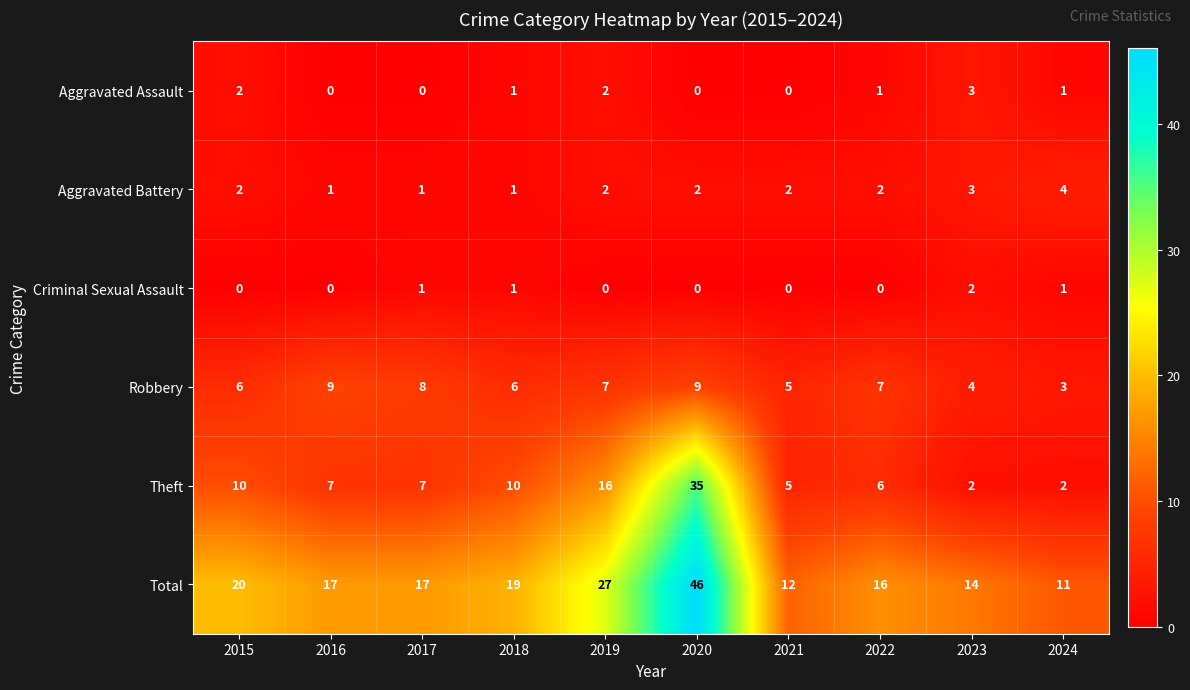

True or false: Criminal Sexual Assault has a value of 3 at 2023.

False